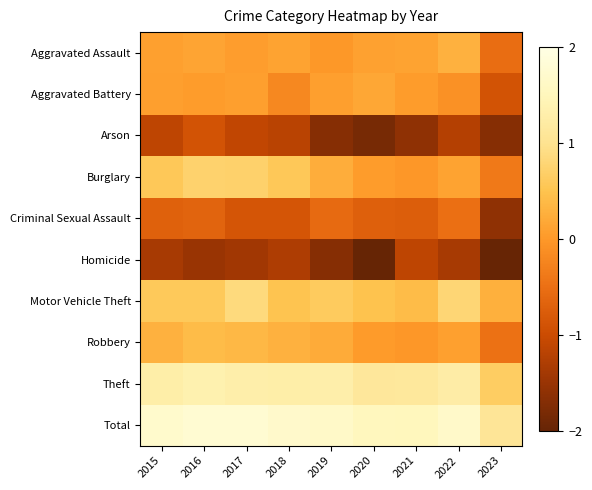

What is the difference between the highest and lowest values at 2018?

3.0